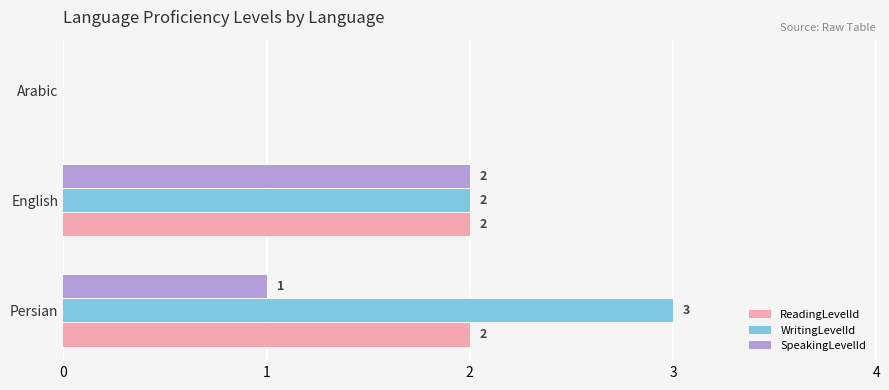

At which label does SpeakingLevelId reach its peak?

English